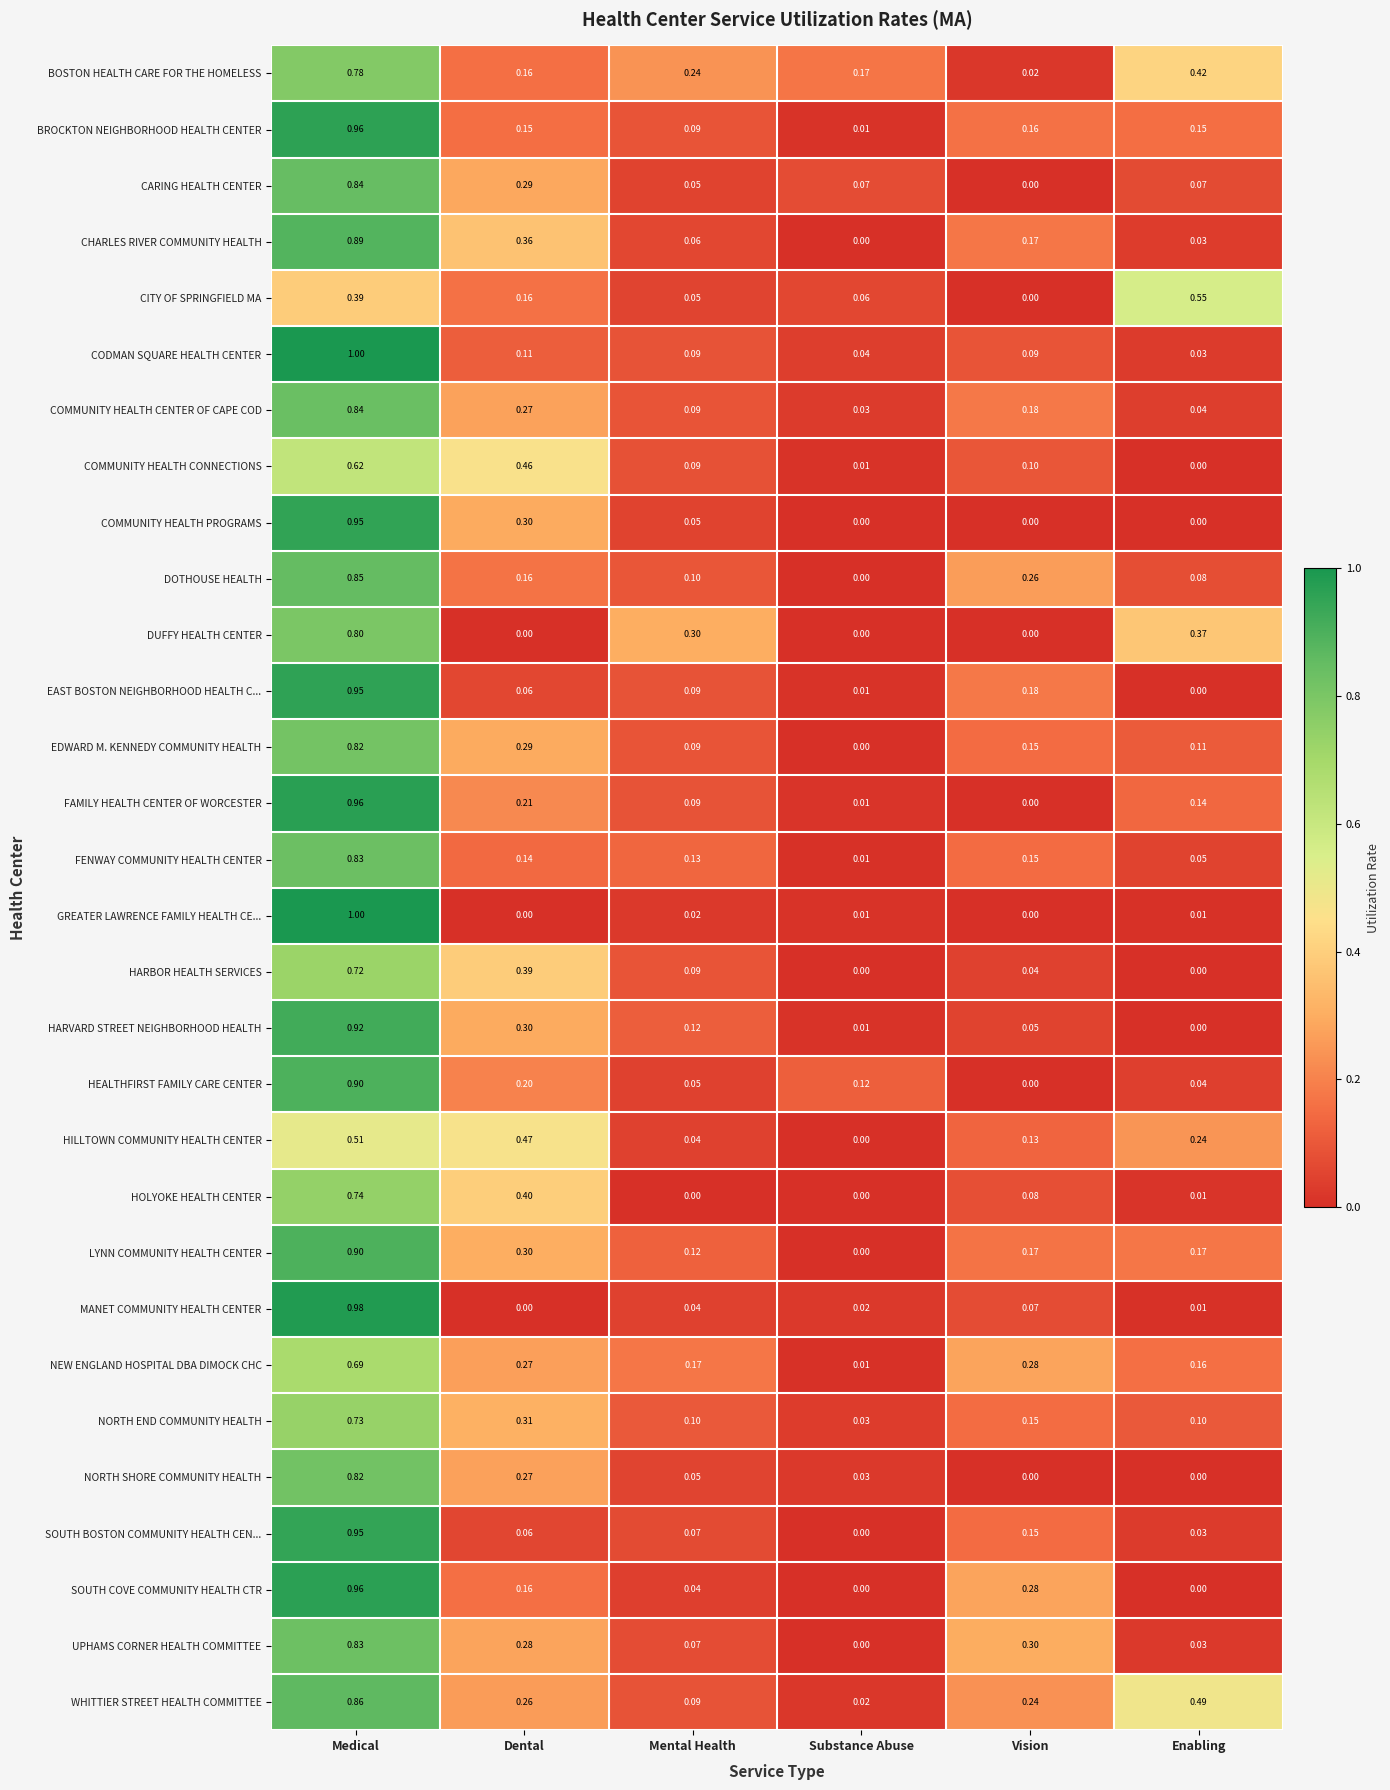

At which category does the chart reach its peak across all series?

Medical